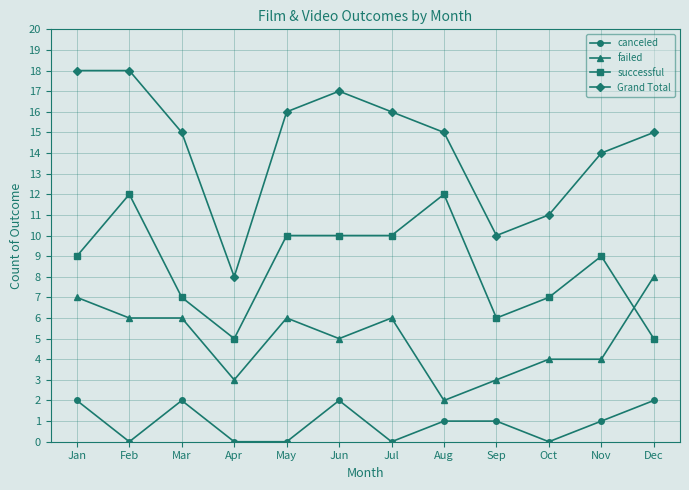

True or false: failed has a value of 7 at Jan.

True